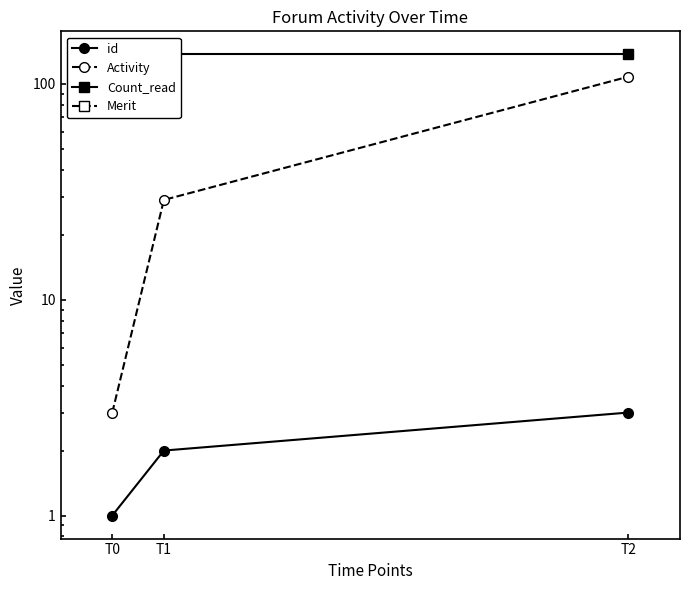

What is the spread (max minus min) of values at T2?

137